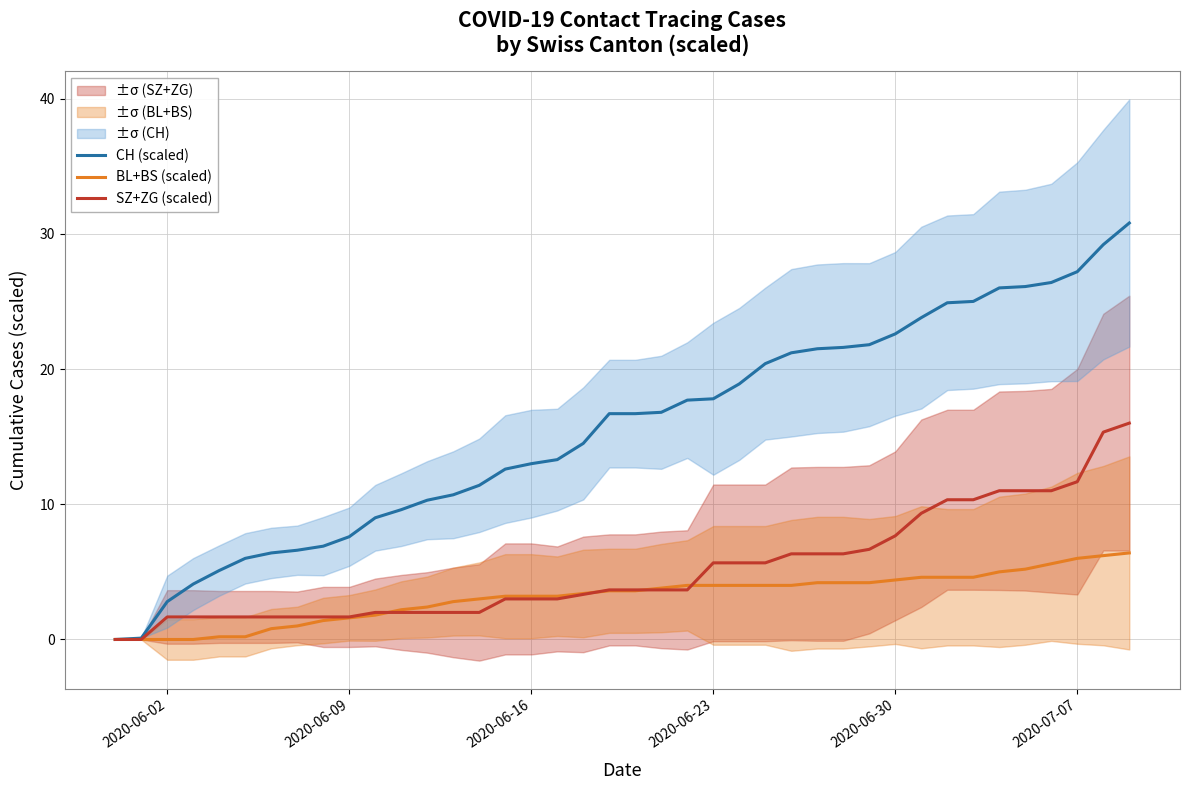

The value of SZ+ZG (scaled) at 2020-06-23 is 8.4. True or false?

False